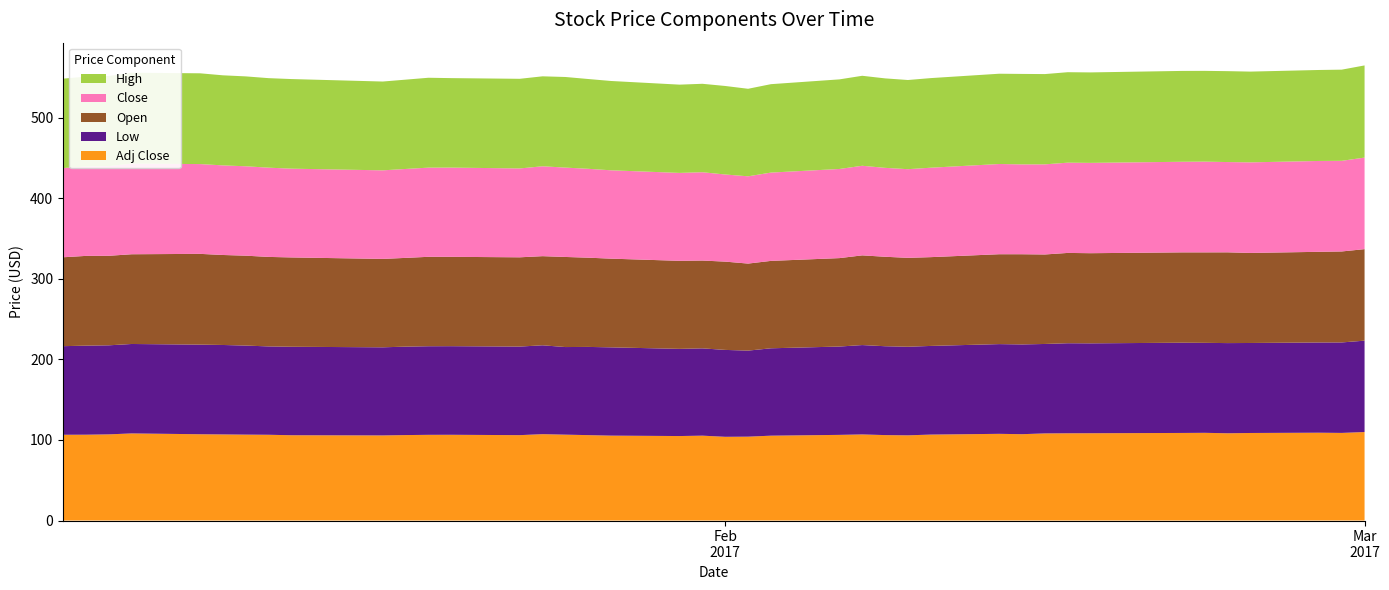

Reading left to right, list all the values displayed in this chart.

Low: 0=110.0	1=110.6	2=110.6	3=111.1	4=111.3	5=111.1	6=110.6	7=109.7	8=109.8	9=109.4	10=109.8	11=110.0	12=110.0	13=110.0	14=110.3	15=108.8	16=109.5	17=109.6	18=108.2	19=108.4	20=107.9	21=106.8	22=108.5	23=109.7	24=111.0	25=110.3	26=110.0	27=110.1	28=111.4	29=111.5	30=111.1	31=111.8	32=111.6	33=112.0	34=111.7	35=112.0	36=111.8	37=112.0	38=112.3	39=113.5
Open: 0=110.4	1=111.5	2=111.2	3=111.4	4=112.7	5=111.8	6=111.6	7=111.1	8=110.9	9=109.8	10=110.2	11=111.0	12=111.0	13=110.8	14=110.7	15=111.9	16=110.8	17=110.2	18=109.3	19=109.0	20=109.6	21=108.1	22=108.5	23=109.8	24=111.4	25=111.1	26=110.4	27=110.2	28=111.6	29=112.0	30=111.1	31=112.1	32=111.9	33=112.2	34=112.3	35=112.7	36=111.8	37=112.6	38=113.0	39=113.6
Close: 0=110.8	1=110.9	2=111.3	3=112.5	4=111.5	5=111.3	6=111.0	7=110.8	8=110.2	9=110.0	10=110.4	11=110.7	12=110.8	13=110.3	14=111.6	15=111.0	16=110.4	17=109.7	18=109.2	19=109.7	20=108.2	21=108.4	22=109.7	23=110.7	24=111.2	25=110.4	26=110.1	27=111.0	28=112.0	29=111.6	30=111.9	31=112.1	32=112.2	33=112.5	34=112.7	35=112.1	36=112.5	37=112.8	38=112.5	39=113.7
High: 0=111.0	1=111.7	2=111.9	3=112.8	4=112.7	5=111.8	6=111.6	7=111.1	8=111.3	9=110.3	10=110.9	11=111.6	12=111.1	13=111.3	14=111.7	15=112.5	16=111.5	17=110.9	18=109.6	19=109.8	20=109.9	21=108.7	22=109.8	23=111.2	24=111.7	25=111.1	26=110.7	27=111.3	28=112.1	29=112.3	30=112.1	31=112.3	32=112.3	33=112.8	34=112.7	35=112.9	36=112.7	37=113.0	38=113.2	39=114.4
Adj Close: 0=106.5	1=106.6	2=107.0	3=108.2	4=107.1	5=106.9	6=106.7	7=106.5	8=105.9	9=105.7	10=106.1	11=106.4	12=106.5	13=106.0	14=107.2	15=106.6	16=106.0	17=105.4	18=104.9	19=105.4	20=104.0	21=104.1	22=105.4	23=106.3	24=106.9	25=106.1	26=105.8	27=106.7	28=107.6	29=107.2	30=108.2	31=108.3	32=108.4	33=108.7	34=108.9	35=108.3	36=108.7	37=109.0	38=108.8	39=109.9